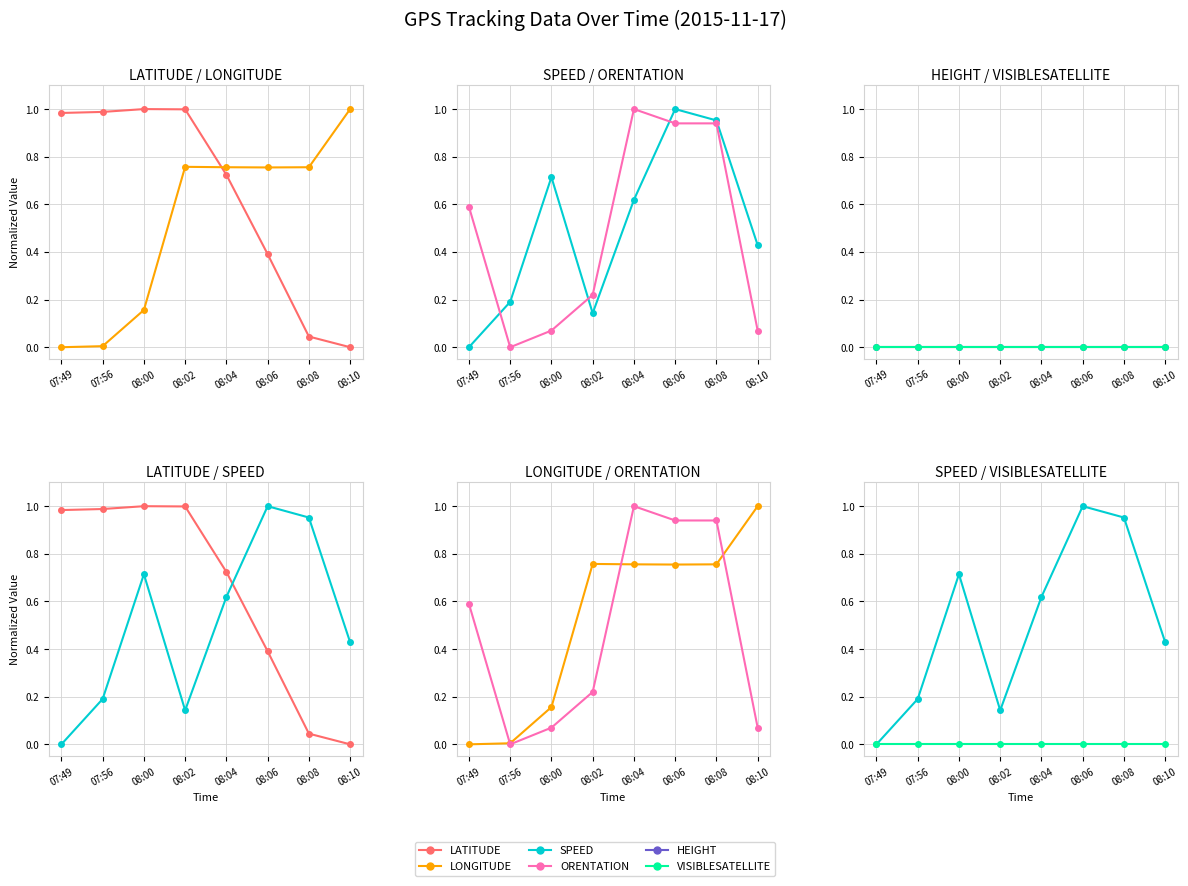

The SPEED series shows 1.0 at 08:08. True or false?

True